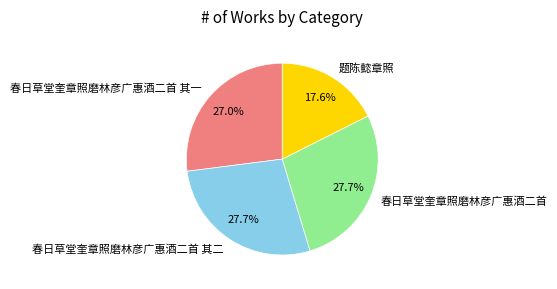

How many segments does this pie chart have?

4